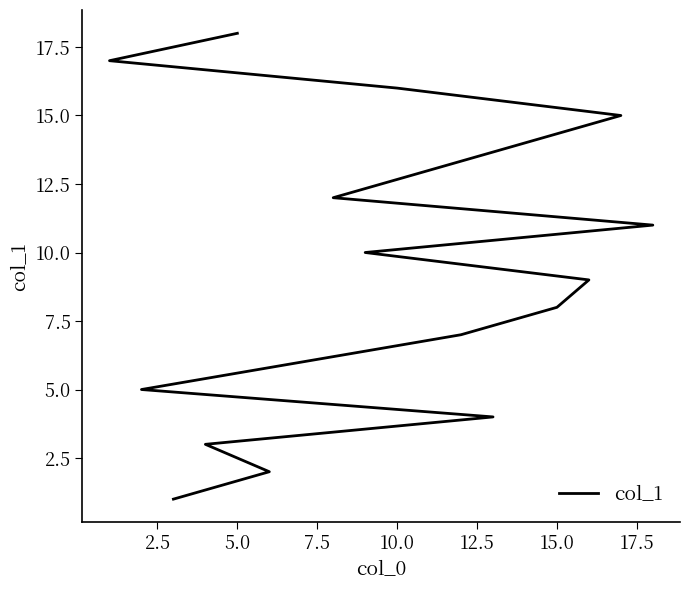

How many values are below 10?

9